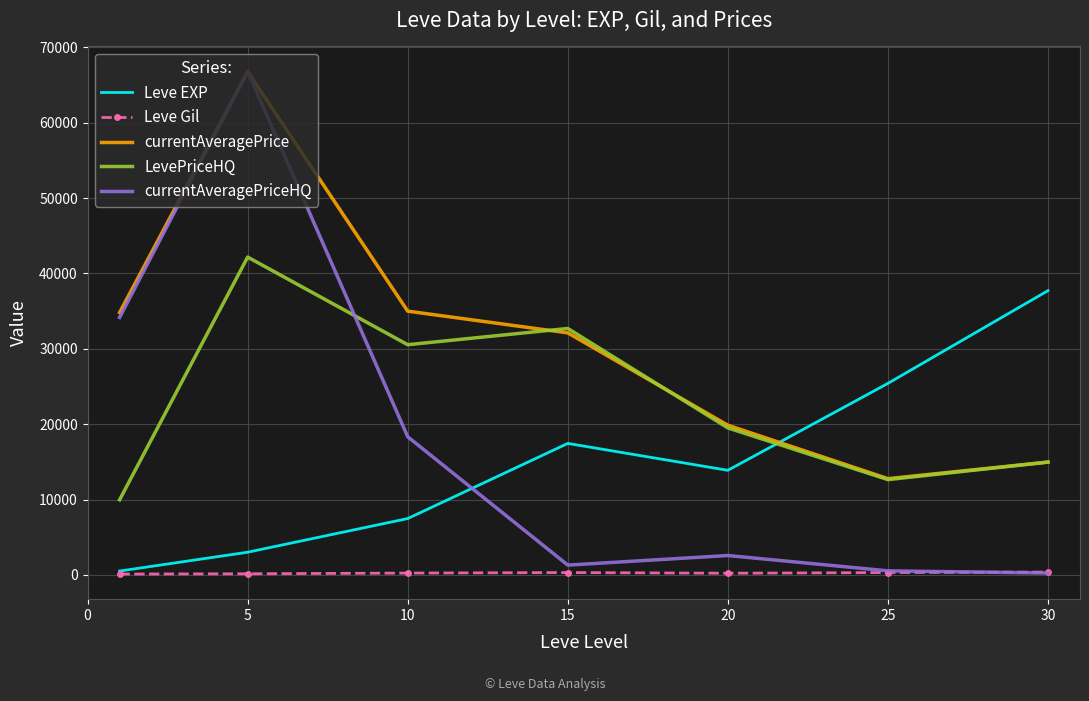

Which series has the largest total across all categories?

currentAveragePrice